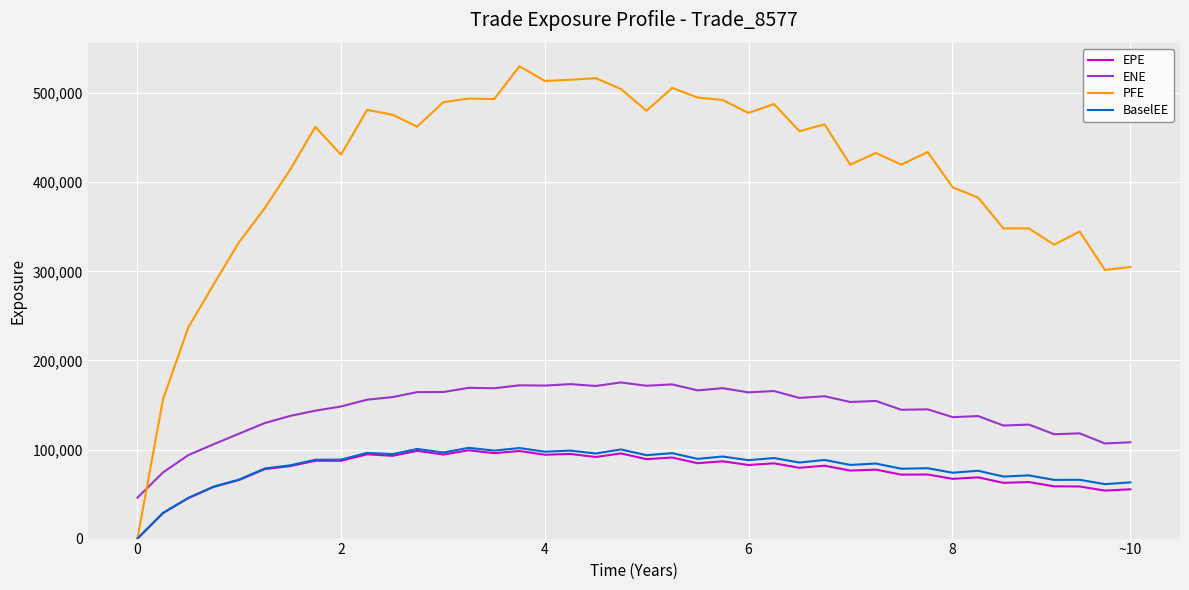

Which series has the largest total across all categories?

PFE